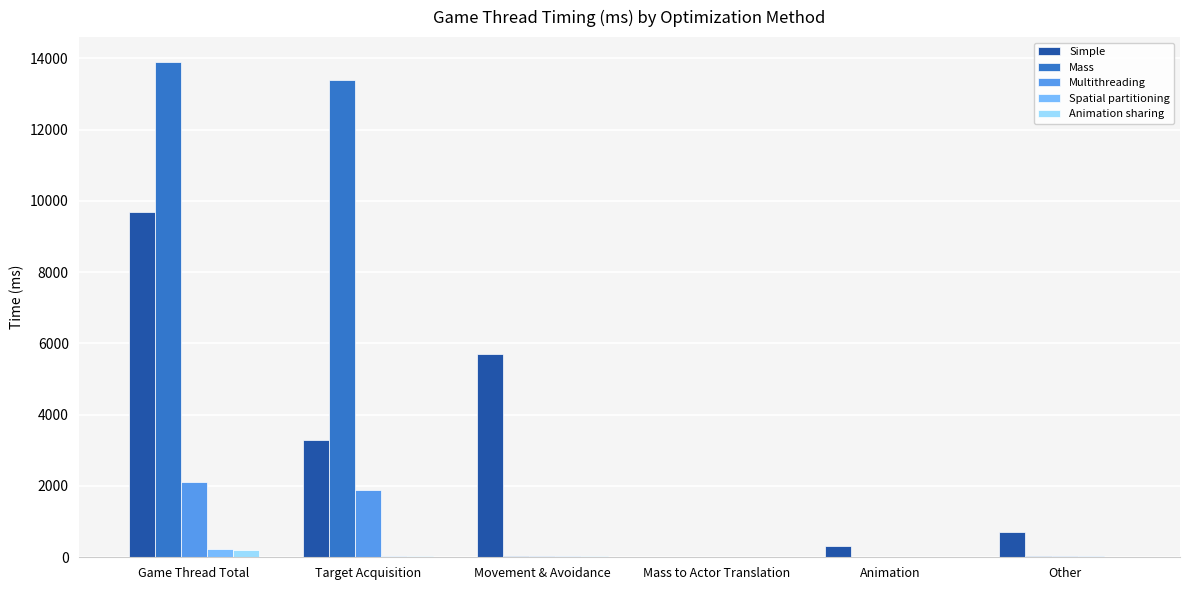

Is the value of Multithreading at Target Acquisition greater than the value of Simple at Game Thread Total?

No